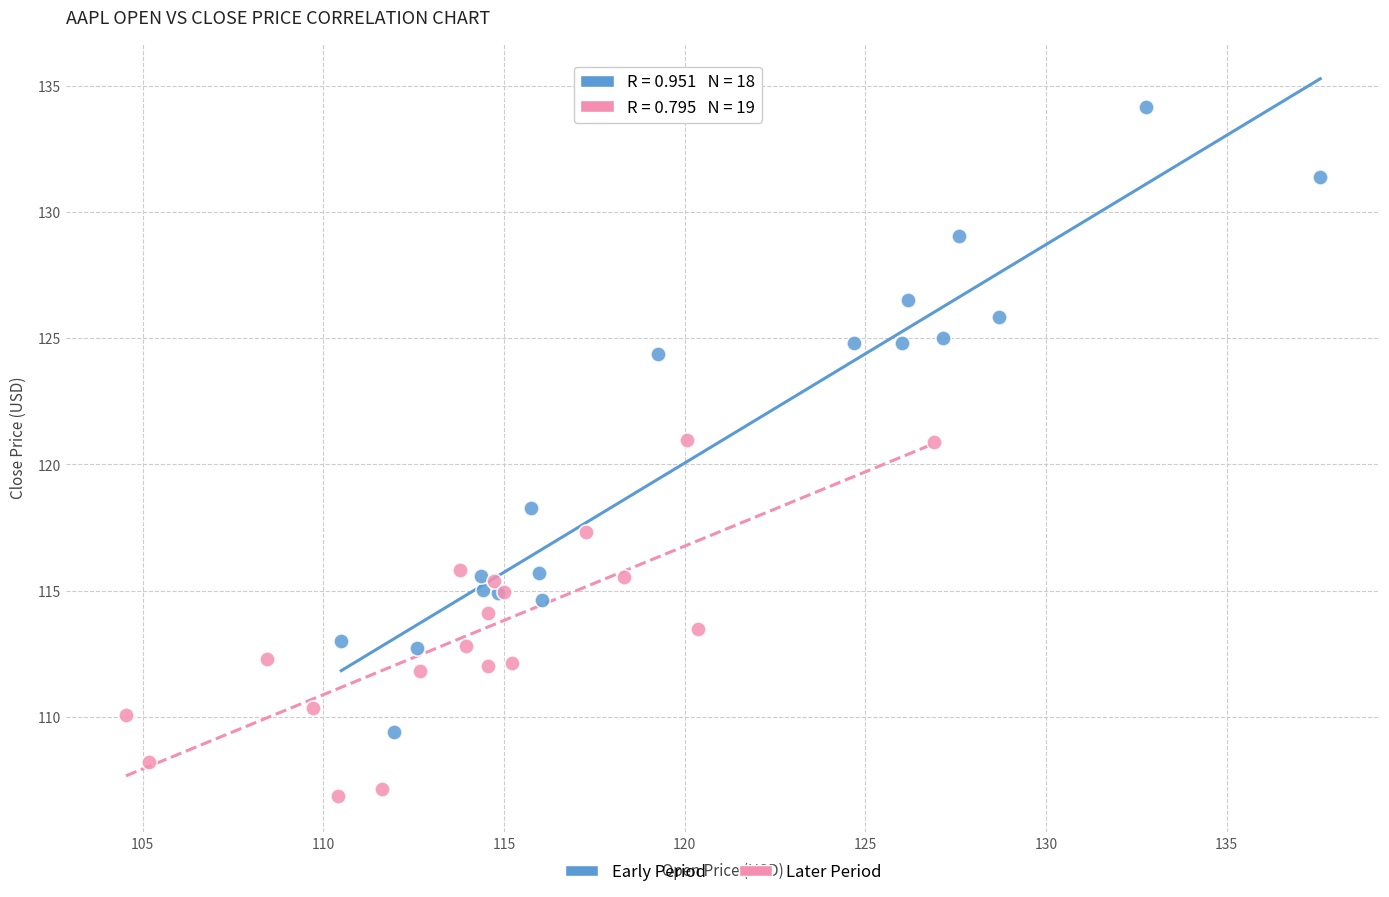

Which series has the widest spread of Y values?

Early Period